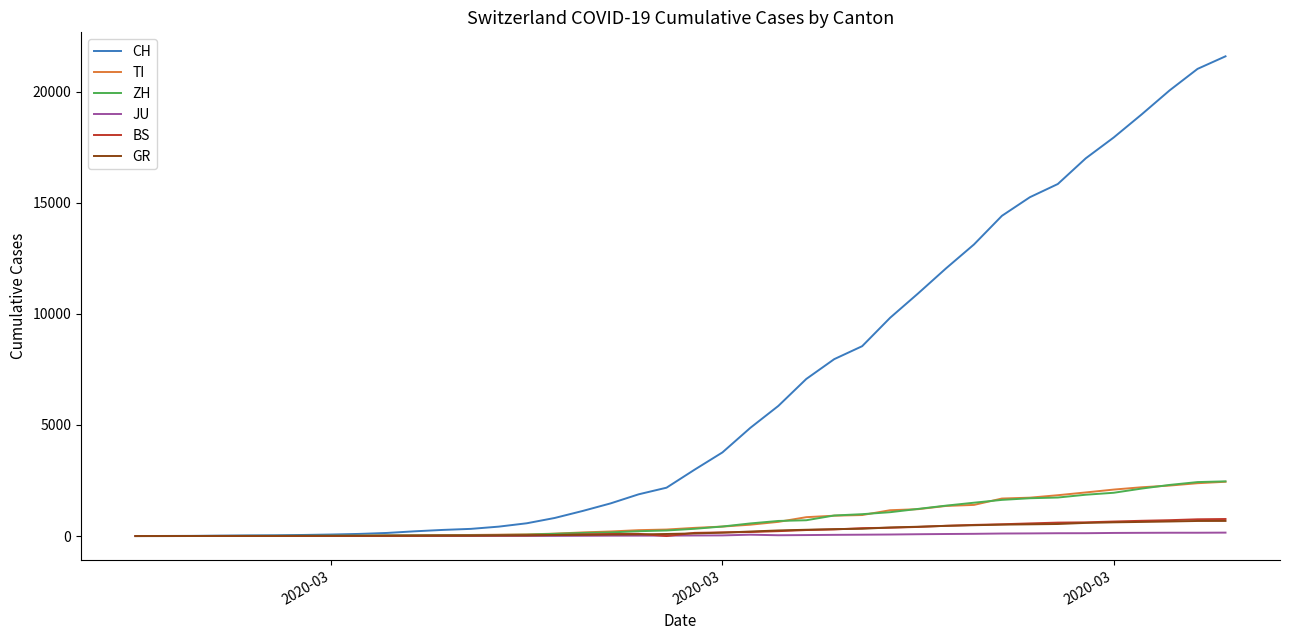

Which series has the largest total across all categories?

CH